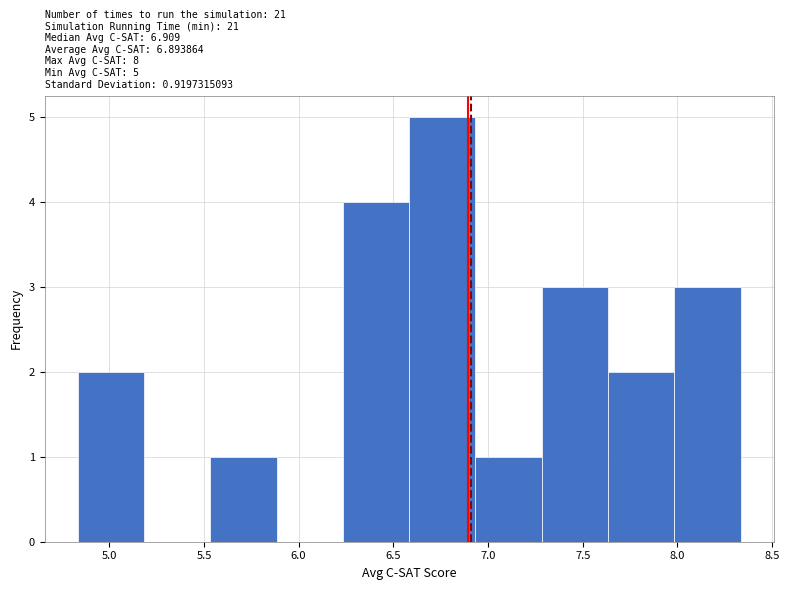

Which range on the x-axis has the tallest bar?

6.60 to 6.95